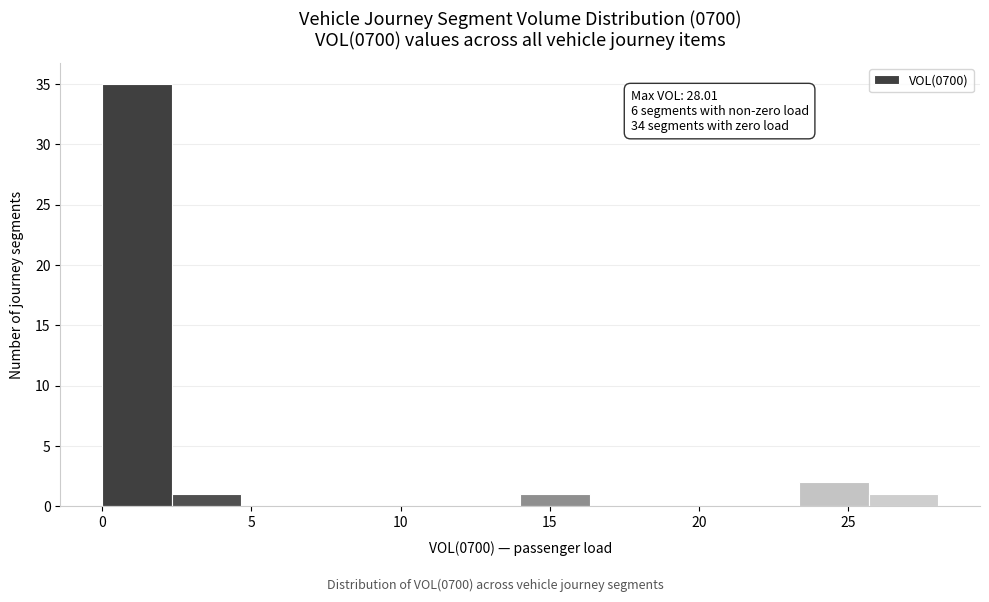

Which range on the x-axis has the tallest bar?

0.0 to 2.5